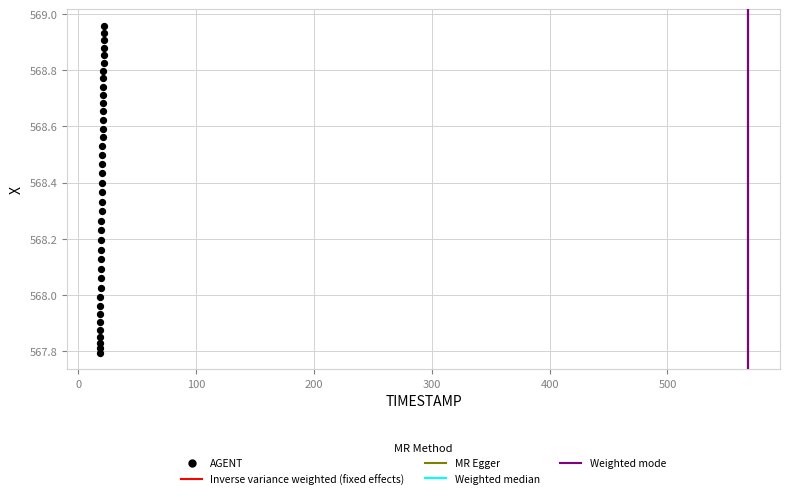

What is the range of X values (max minus min)?

3.9